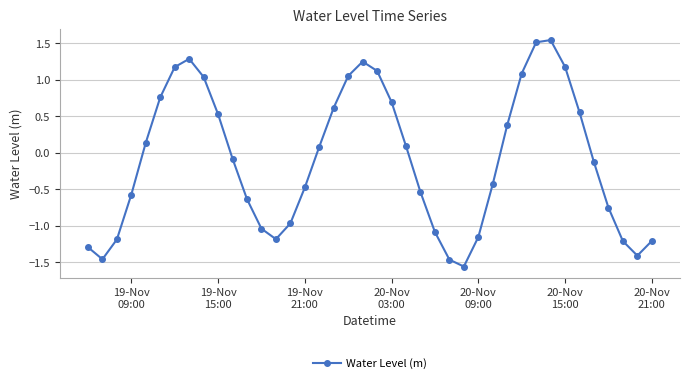

How many interior local valleys (lower than both neighbors) does the data have?

4